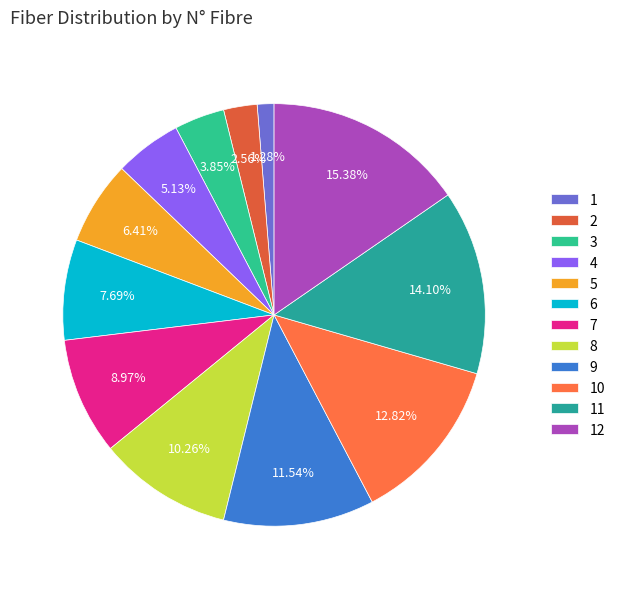

To the nearest percent, what is the average slice percentage?

8%